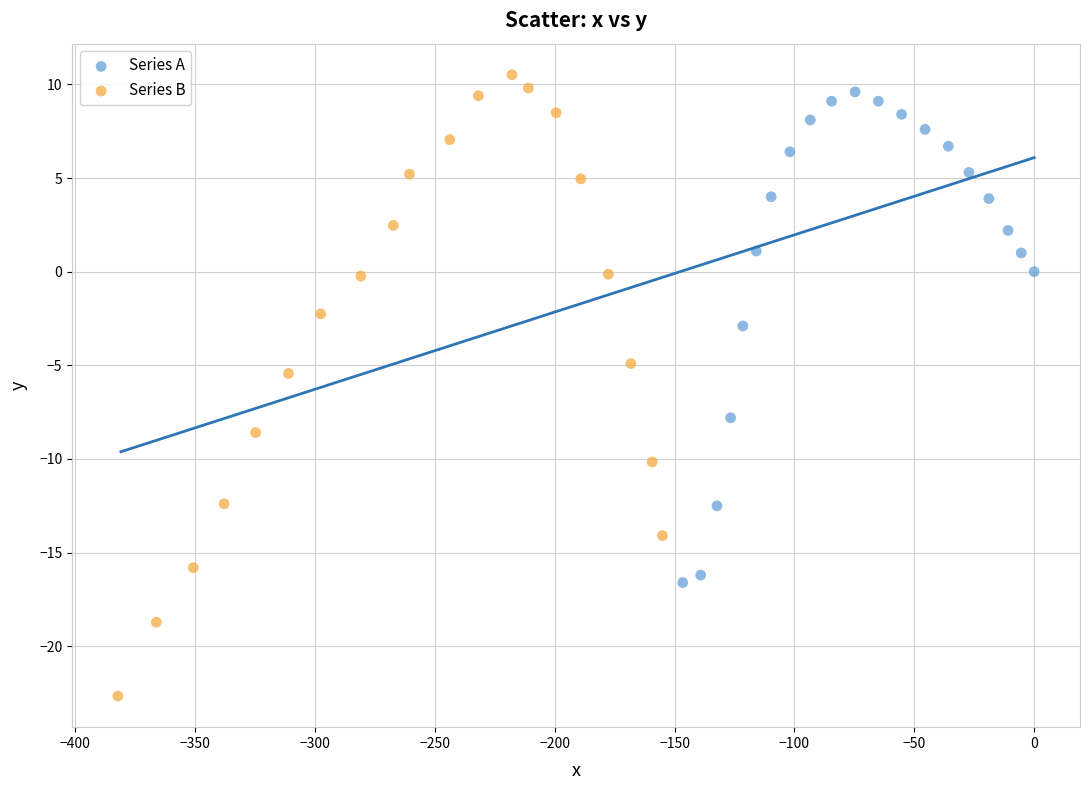

Which series reaches the minimum Y coordinate?

Series B